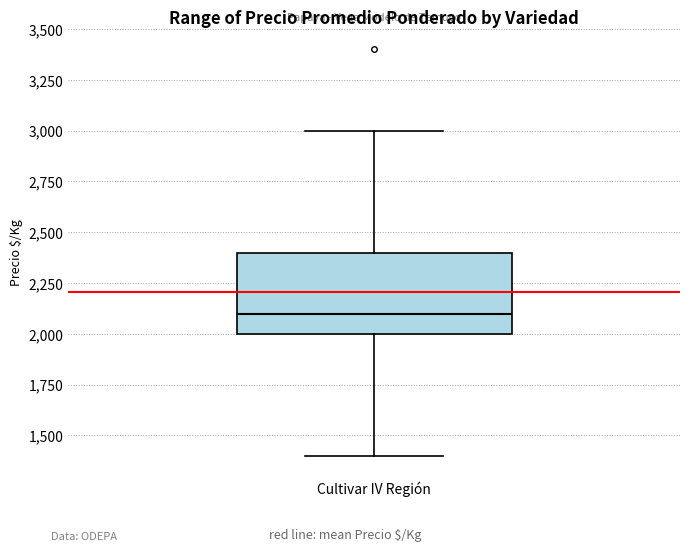

Where does the lower whisker of the box for Cultivar IV Región end on the y-axis? The values are not printed on the chart, so give them approximately, as read against the axis.

1400